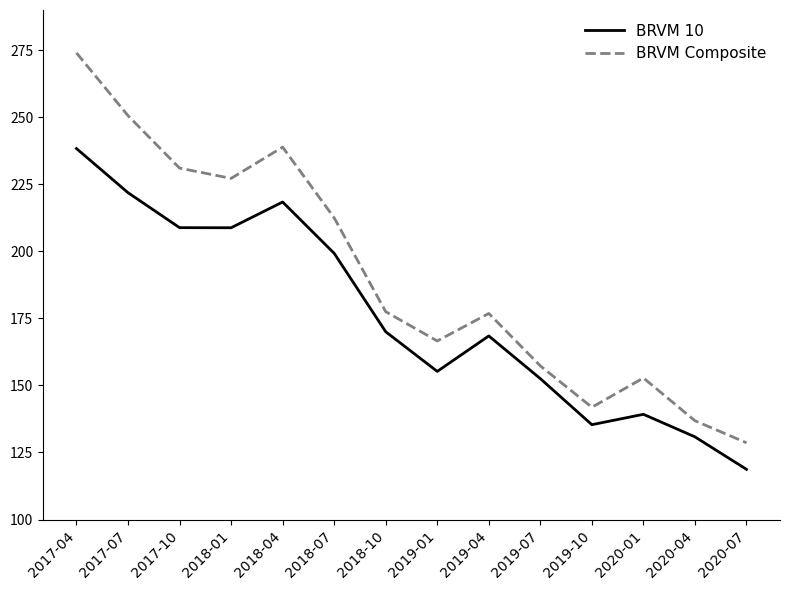

Between 2017-04 and 2020-04, which series saw the biggest shift?

BRVM Composite